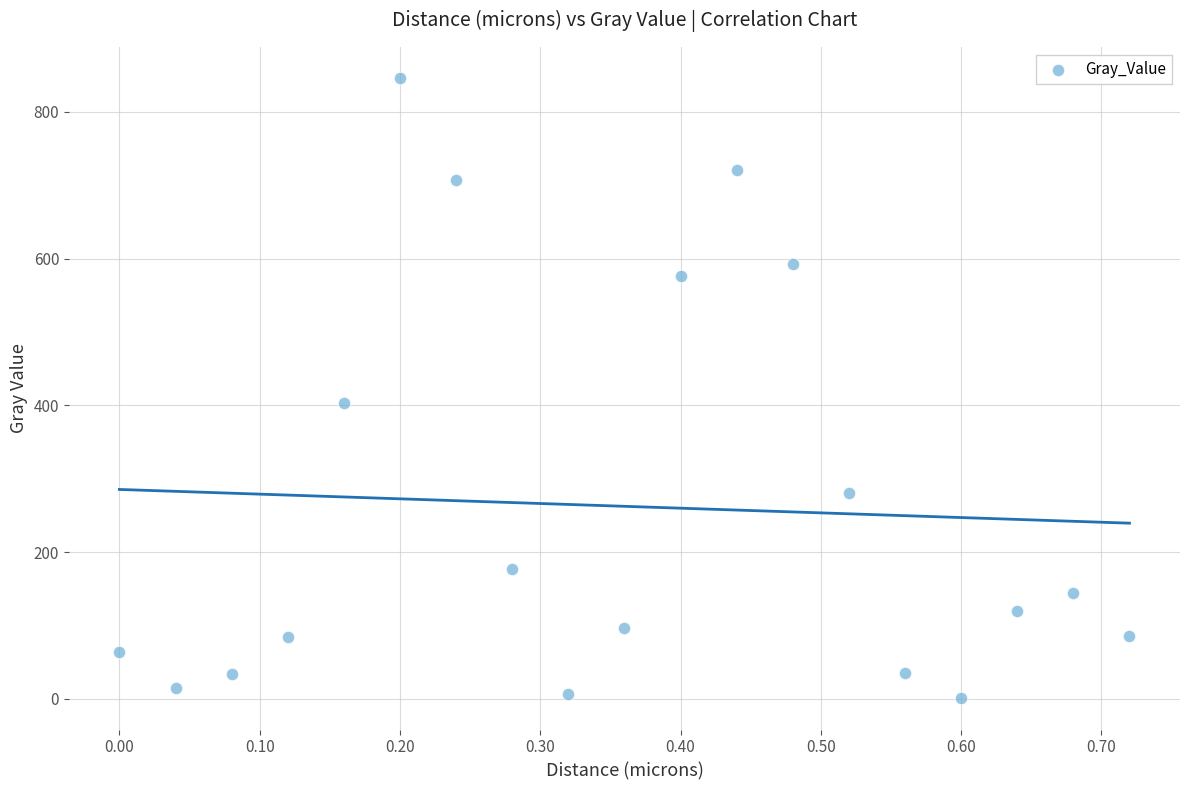

What Y value in the scatter plot is closest to 423?

402.8